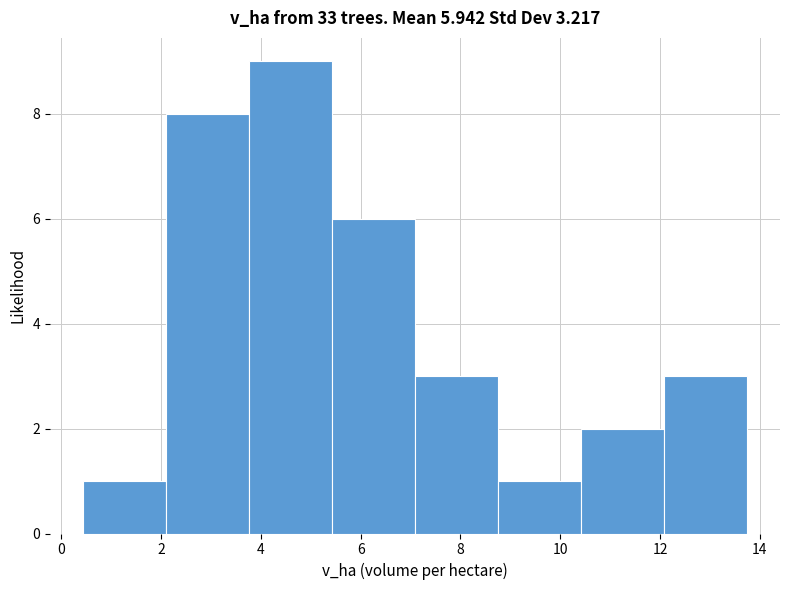

Reading left to right, transcribe this chart: for each bar, give the range it covers on the x-axis and its height. Neither the bar edges nor the heights are printed on the chart, so give them approximately, as read against the axes.

0.4 to 2.2: 1
2.2 to 3.8: 8
3.8 to 5.4: 9
5.4 to 7.0: 6
7.0 to 8.8: 3
8.8 to 10.4: 1
10.4 to 12.0: 2
12.0 to 13.8: 3